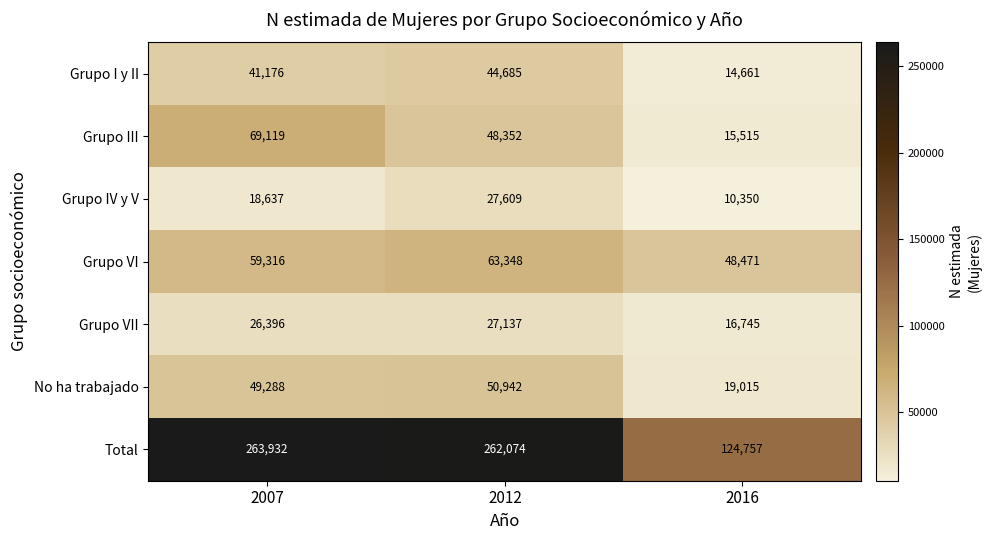

Reading left to right, transcribe all the data shown in this chart.

Grupo I y II: 2007=41176	2012=44685	2016=14661
Grupo III: 2007=69119	2012=48352	2016=15515
Grupo IV y V: 2007=18637	2012=27609	2016=10350
Grupo VI: 2007=59316	2012=63348	2016=48471
Grupo VII: 2007=26396	2012=27137	2016=16745
No ha trabajado: 2007=49288	2012=50942	2016=19015
Total: 2007=263932	2012=262074	2016=124757